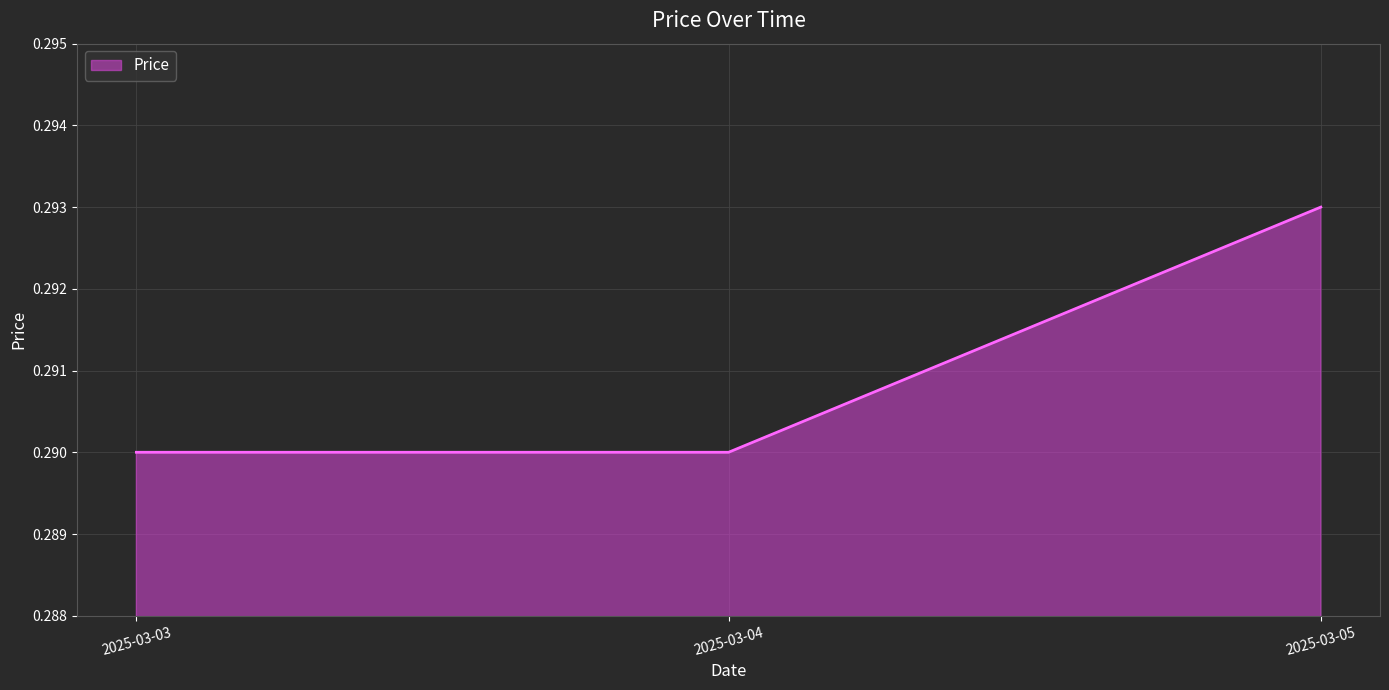

What is the sum of the values at 2025-03-05 and 2025-03-04?

0.6